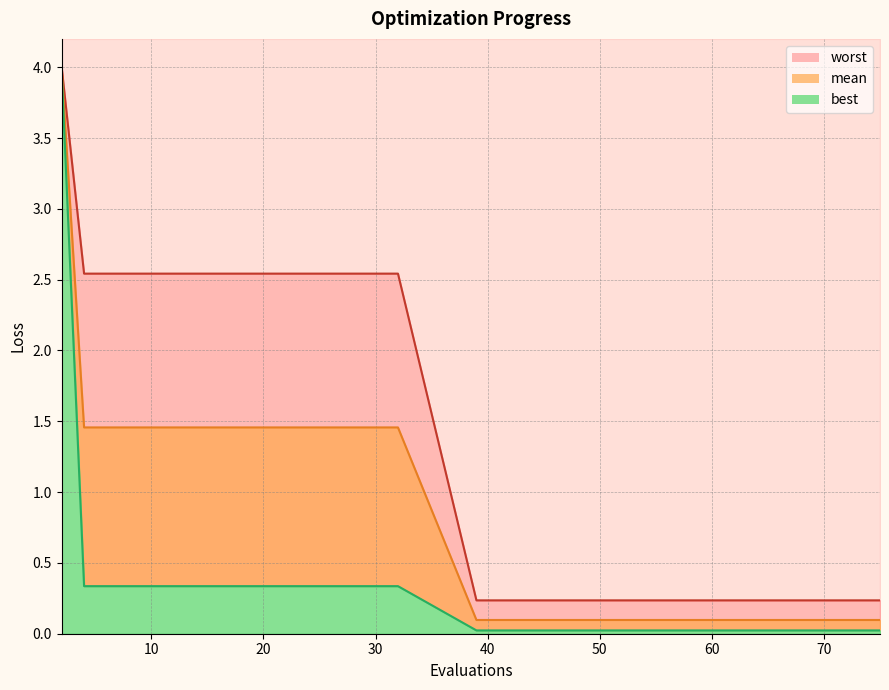

Rank the series at 75 from lowest to highest value.

best, mean, worst